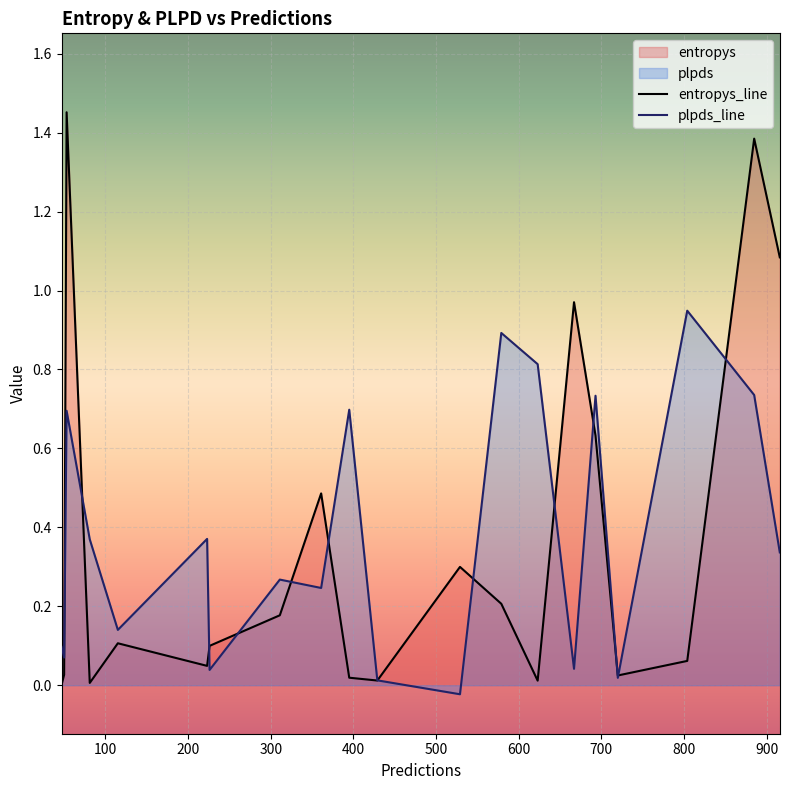

How many categories are shown in the chart?

20